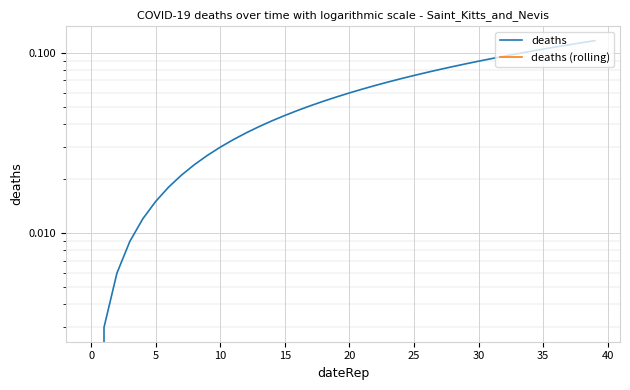

At how many categories does at least one series exceed 0?

39